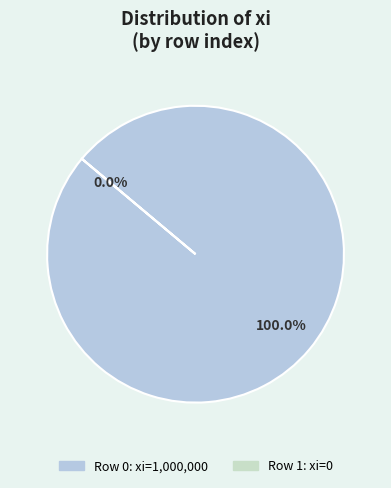

Does 1 represent more than half of the total?

No